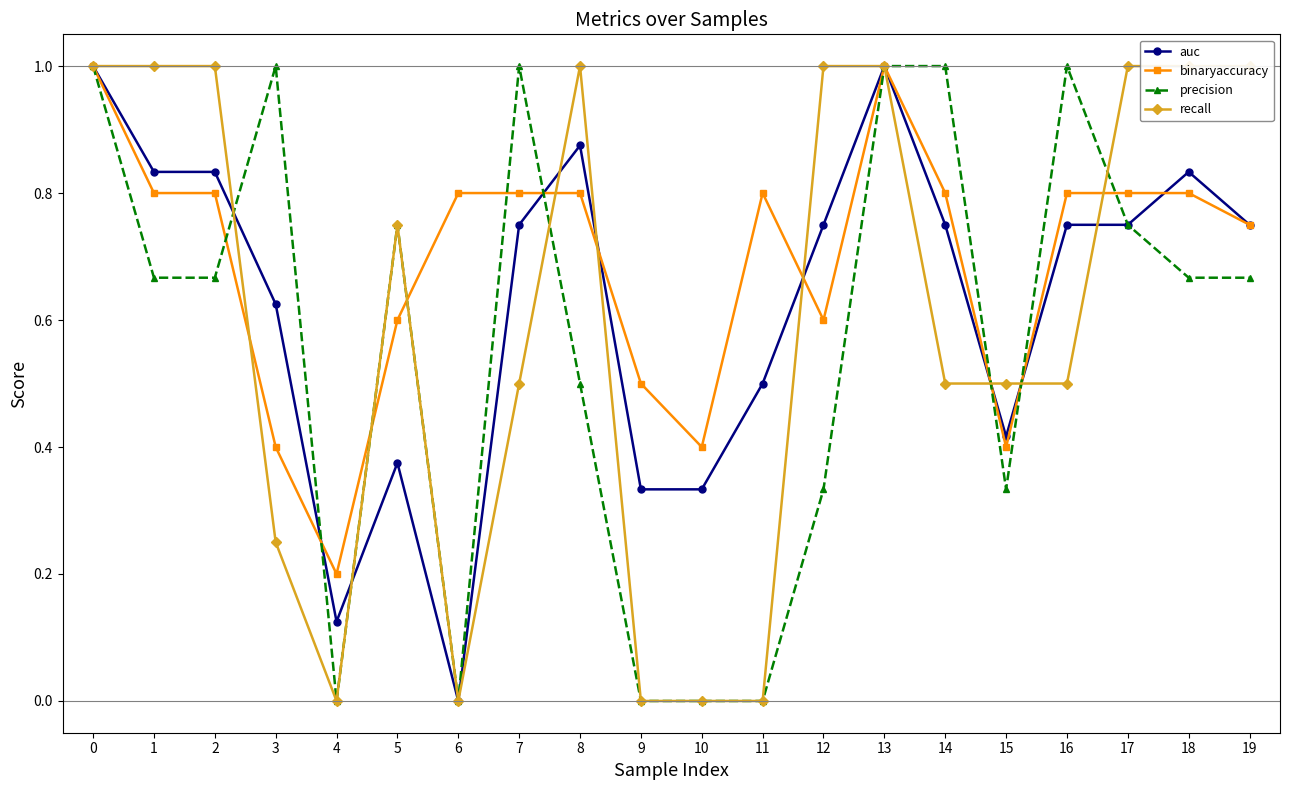

Which has a higher value, 14 or 11?

14